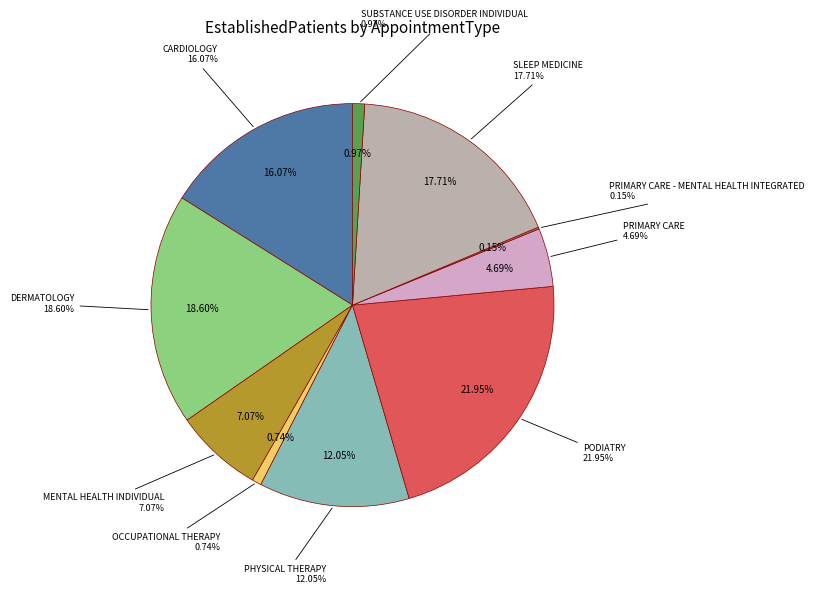

Rank the categories by value from lowest to highest.

PRIMARY CARE - MENTAL HEALTH INTEGRATED, OCCUPATIONAL THERAPY, SUBSTANCE USE DISORDER INDIVIDUAL, PRIMARY CARE, MENTAL HEALTH INDIVIDUAL, PHYSICAL THERAPY, CARDIOLOGY, SLEEP MEDICINE, DERMATOLOGY, PODIATRY